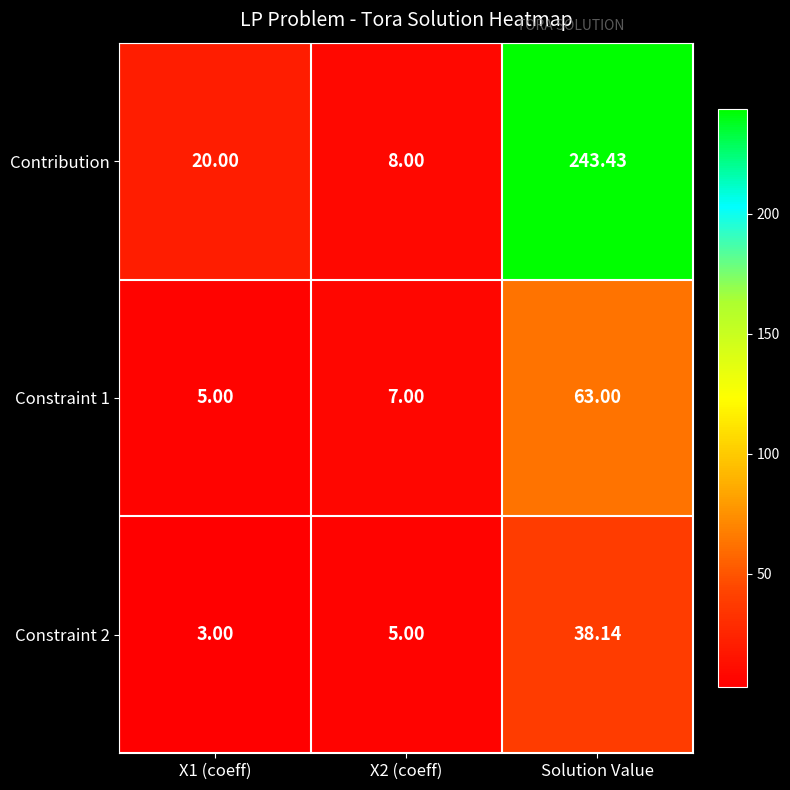

Which series has the widest spread of values?

Contribution